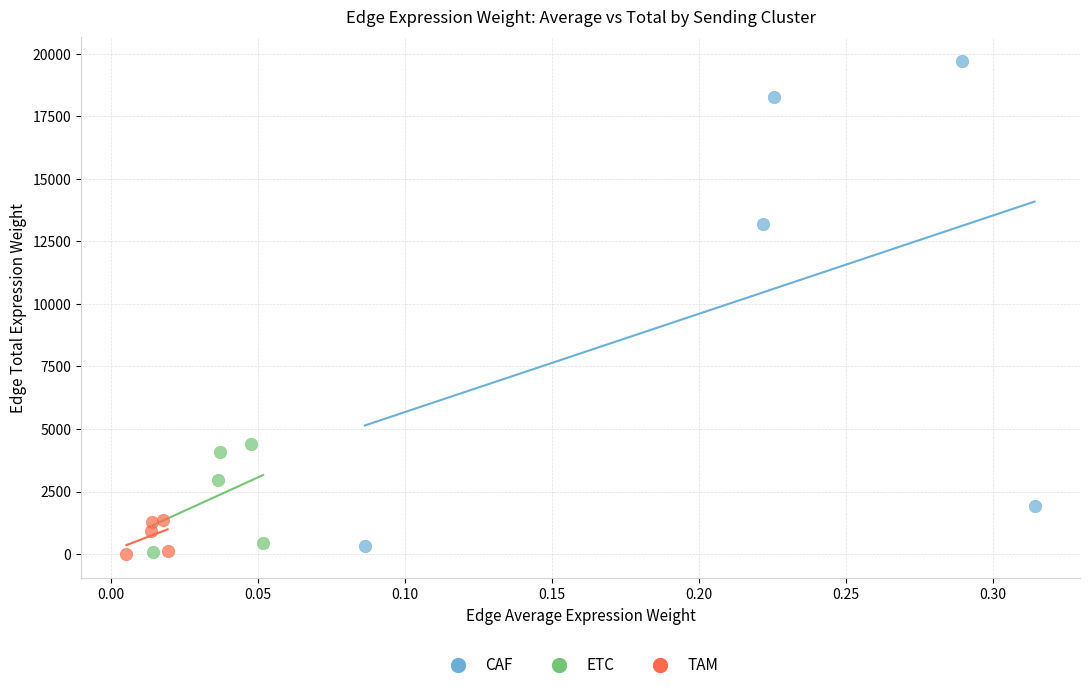

Which series reaches the maximum Y coordinate?

CAF